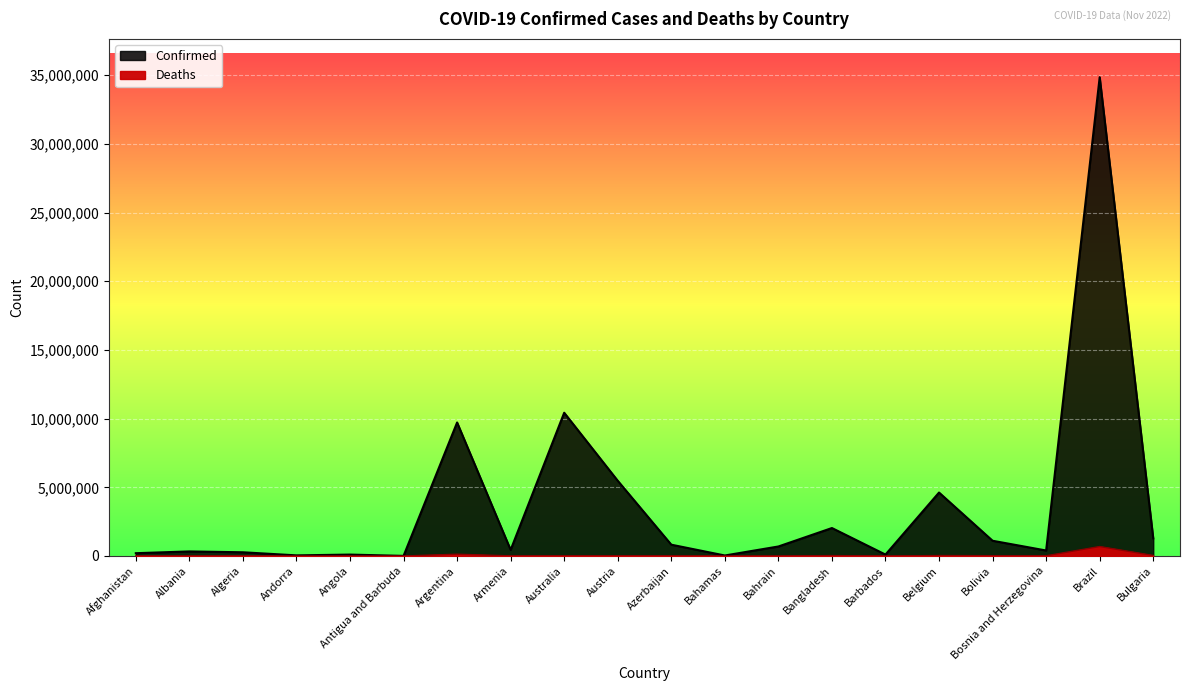

Which label corresponds to the largest value in the chart?

Brazil